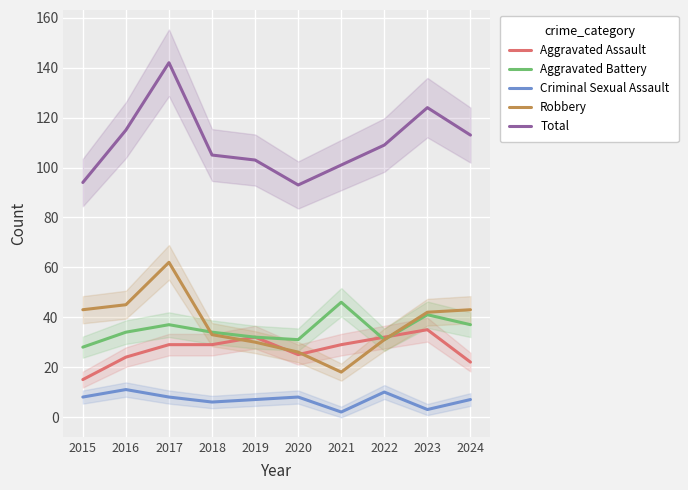

Reading right to left, transcribe all the data shown in this chart.

Aggravated Assault: 22	35	32	29	25	32	29	29	24	15
Aggravated Battery: 37	41	31	46	31	32	34	37	34	28
Criminal Sexual Assault: 7	3	10	2	8	7	6	8	11	8
Robbery: 43	42	31	18	26	30	33	62	45	43
Total: 113	124	109	101	93	103	105	142	115	94